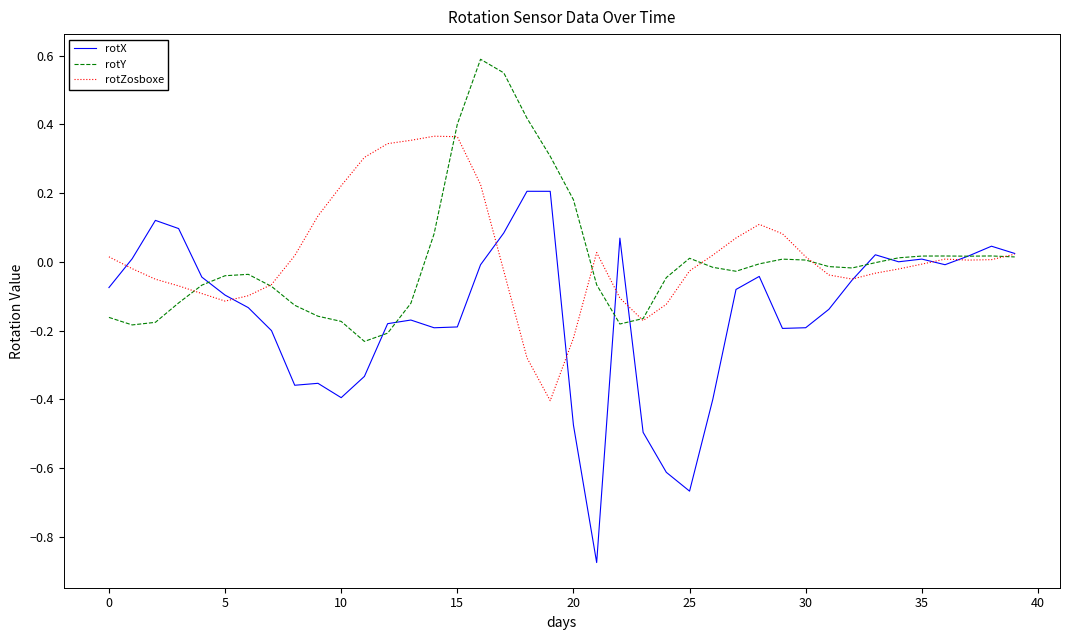

Rank the series by their maximum value, from highest to lowest.

rotY, rotZosboxe, rotX